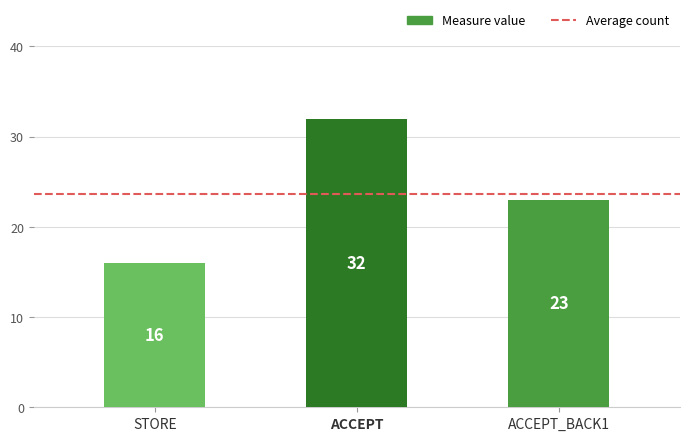

How many data points does each series have?

3